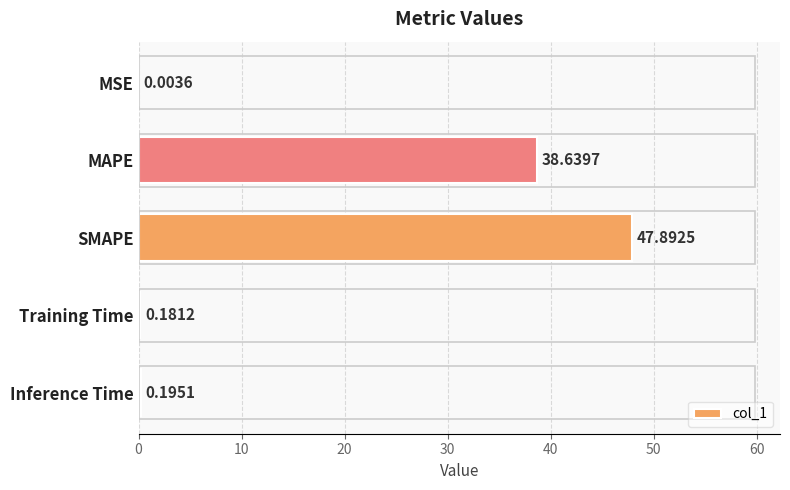

How many data points does each series have?

5